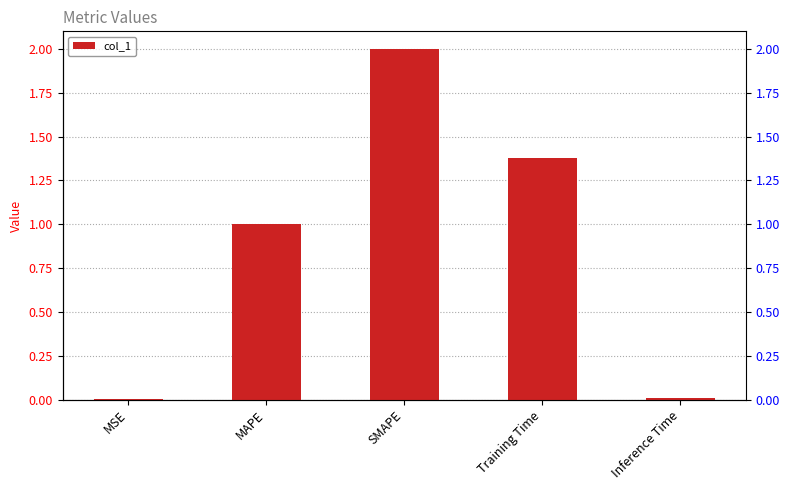

Between SMAPE and MAPE, which is larger?

SMAPE